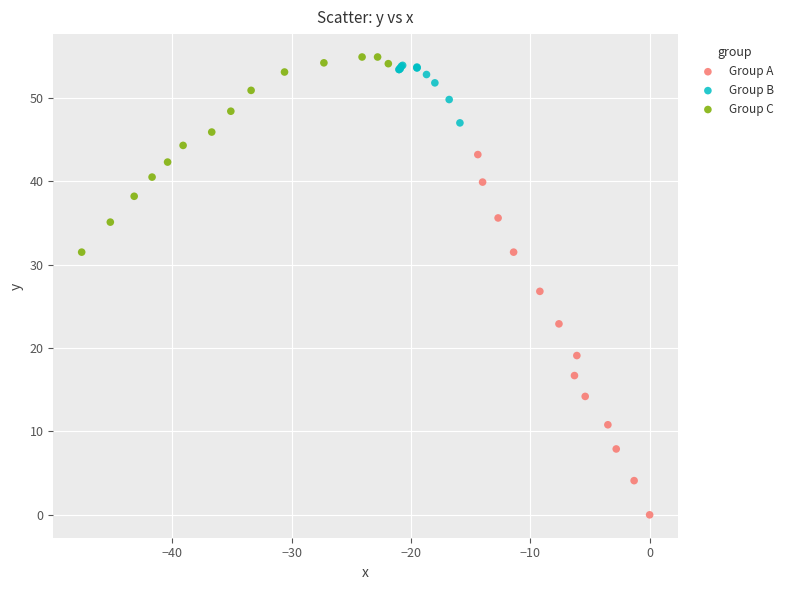

Which series has the largest Y range (max minus min)?

Group A